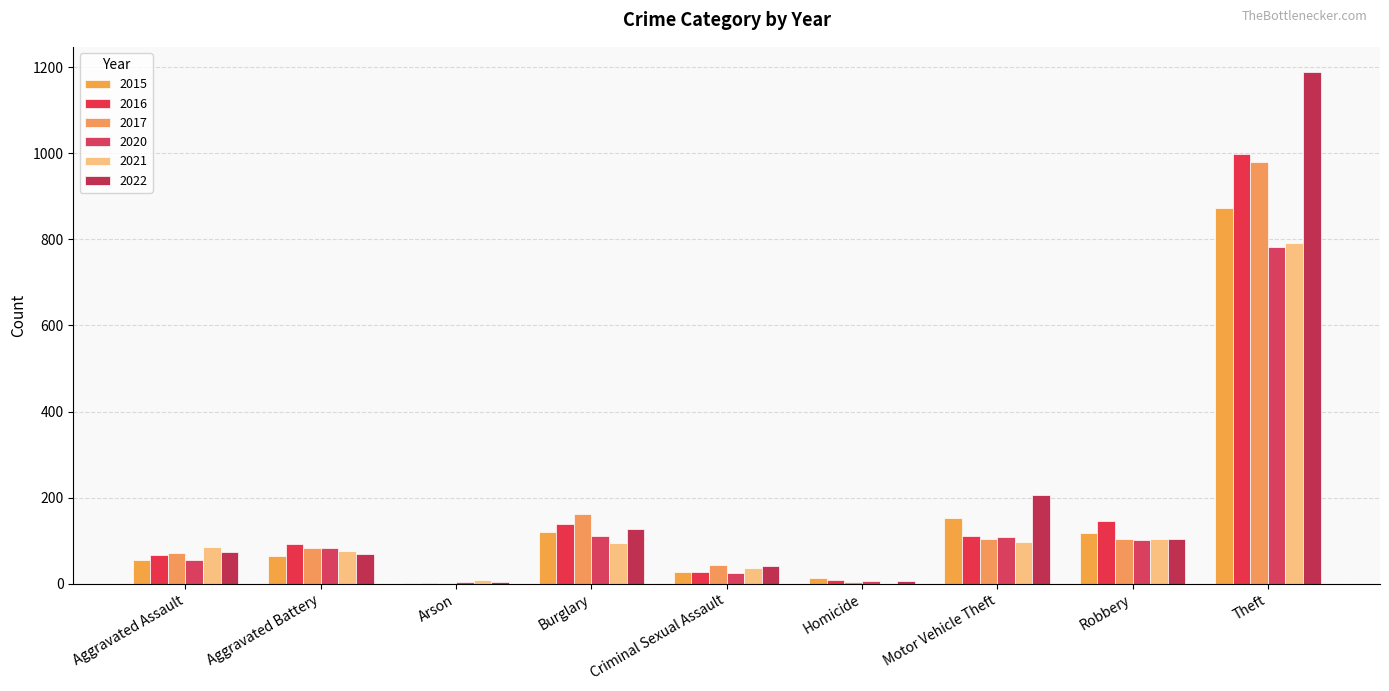

Which series has the largest range (max minus min)?

2022